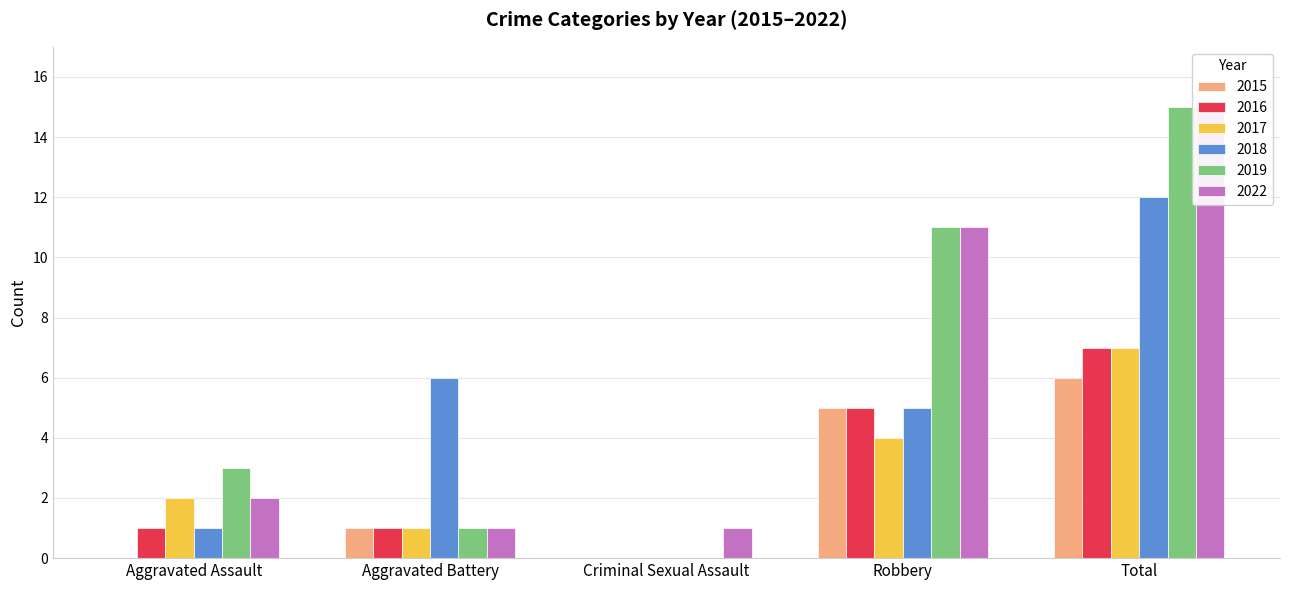

Reading left to right, list all the values displayed in this chart.

2015: Aggravated Assault=0	Aggravated Battery=1	Criminal Sexual Assault=0	Robbery=5	Total=6
2016: Aggravated Assault=1	Aggravated Battery=1	Criminal Sexual Assault=0	Robbery=5	Total=7
2017: Aggravated Assault=2	Aggravated Battery=1	Criminal Sexual Assault=0	Robbery=4	Total=7
2018: Aggravated Assault=1	Aggravated Battery=6	Criminal Sexual Assault=0	Robbery=5	Total=12
2019: Aggravated Assault=3	Aggravated Battery=1	Criminal Sexual Assault=0	Robbery=11	Total=15
2022: Aggravated Assault=2	Aggravated Battery=1	Criminal Sexual Assault=1	Robbery=11	Total=15